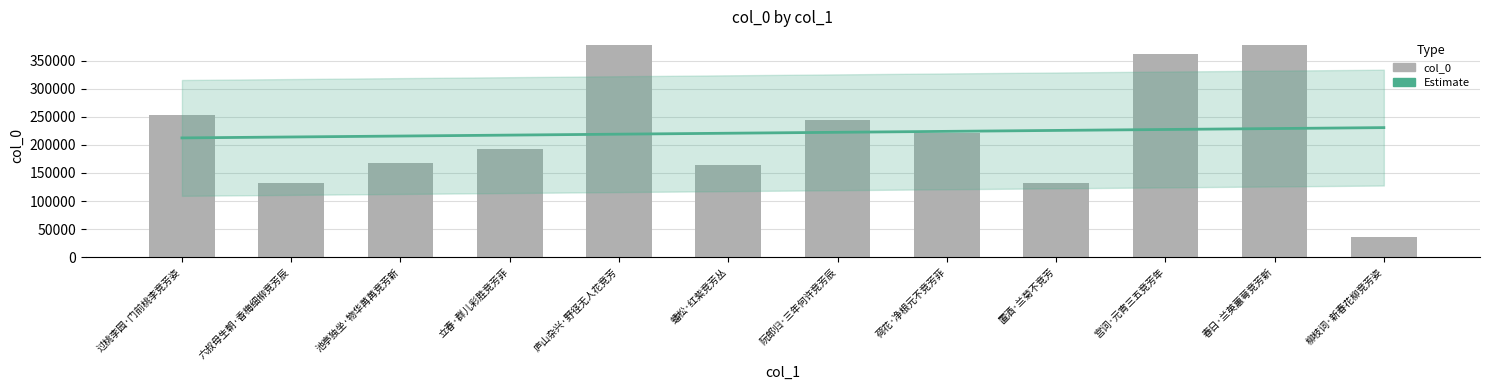

Are the bars horizontal?

No